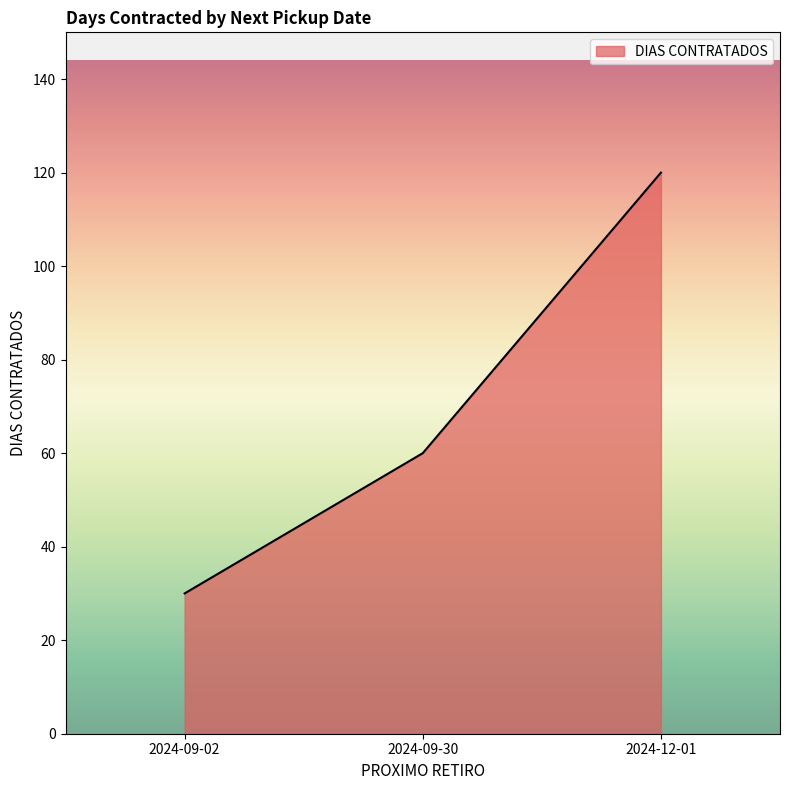

The chart shows a value of 88 at 2024-09-30. True or false?

False